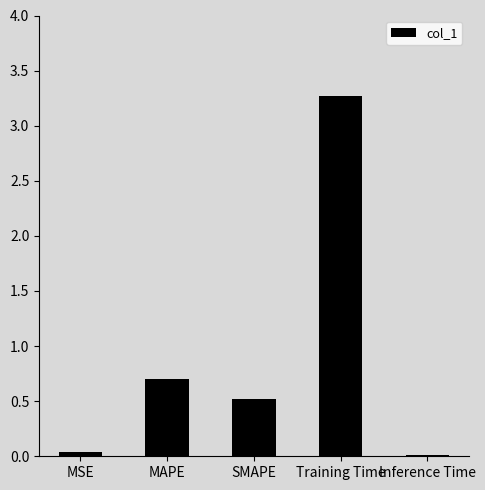

Which label corresponds to the largest value in the chart?

Training Time